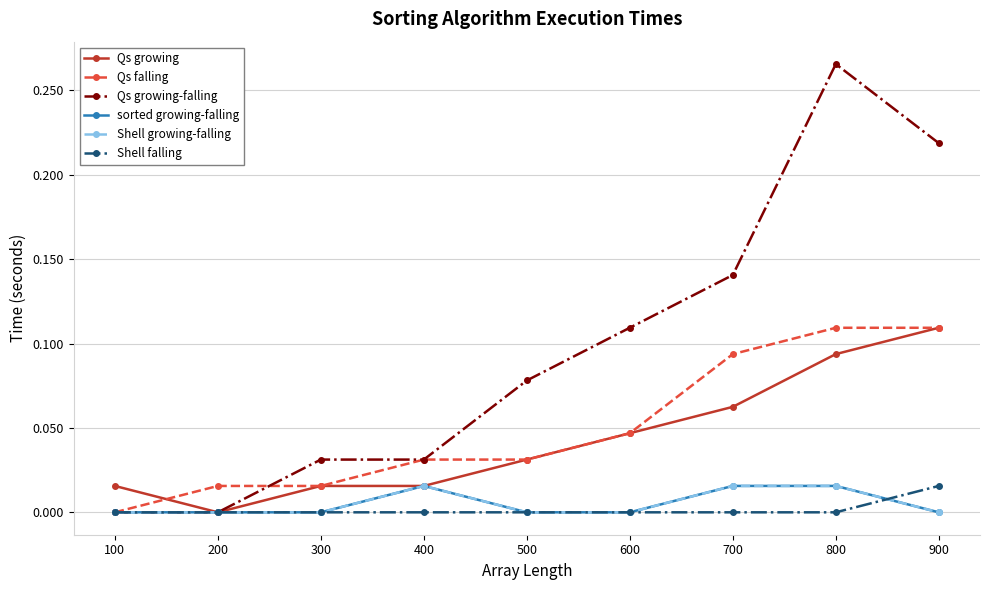

How many lines are shown in the chart?

6